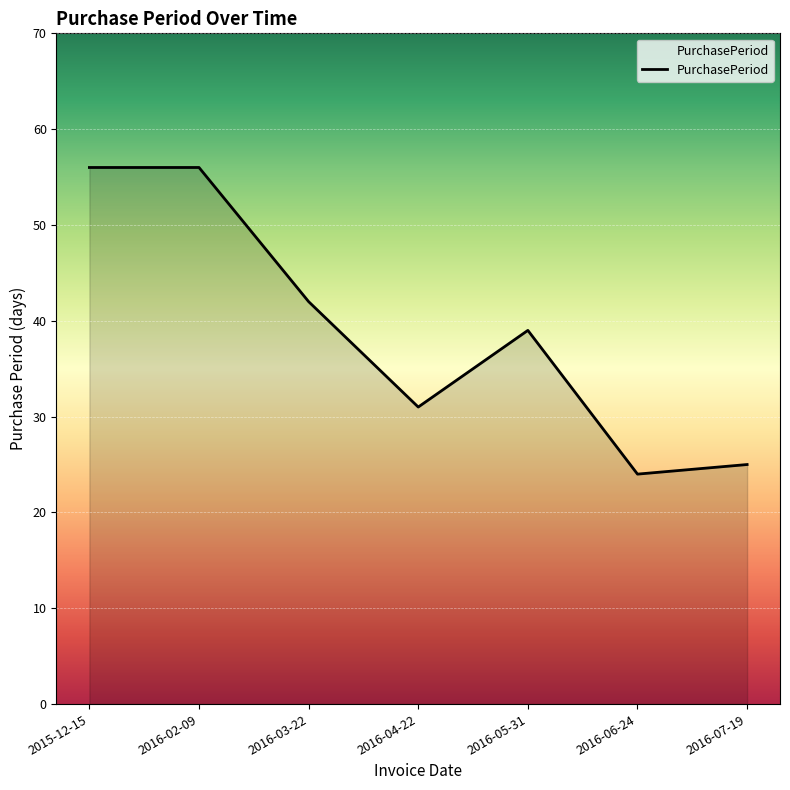

At which label does the data first exceed 39?

2015-12-15